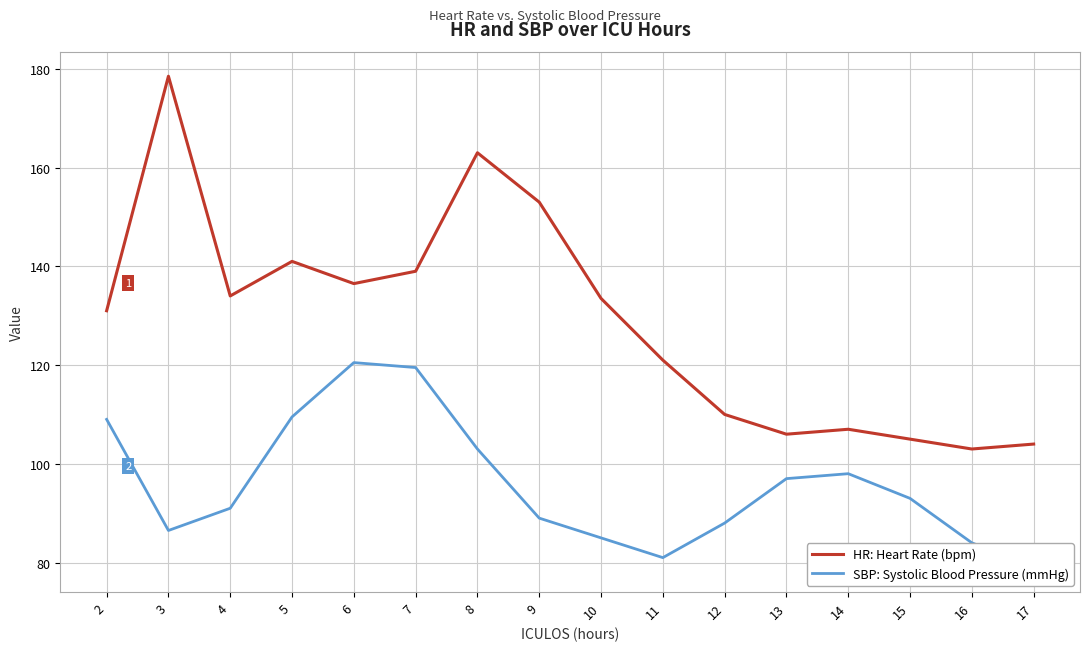

At which category does SBP: Systolic Blood Pressure (mmHg) reach its first local peak?

6